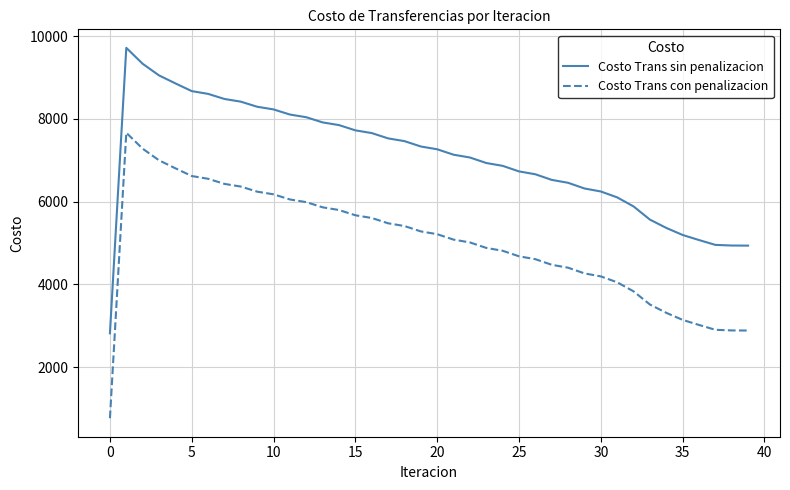

List the series in order of their peak value, lowest first.

Costo Trans con penalizacion, Costo Trans sin penalizacion